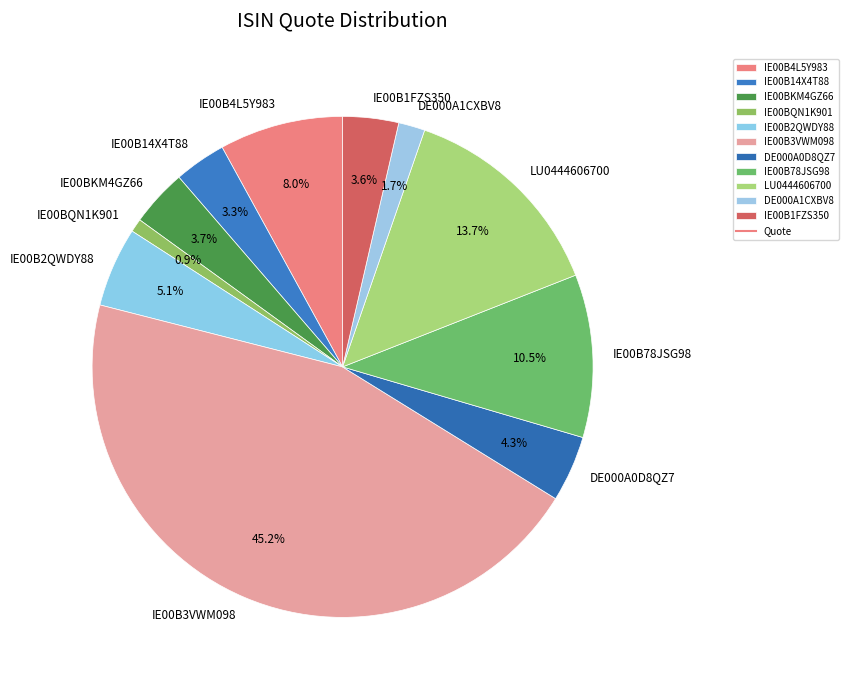

What is the ratio of the value at IE00B2QWDY88 to the value at IE00B1FZS350?

1.4